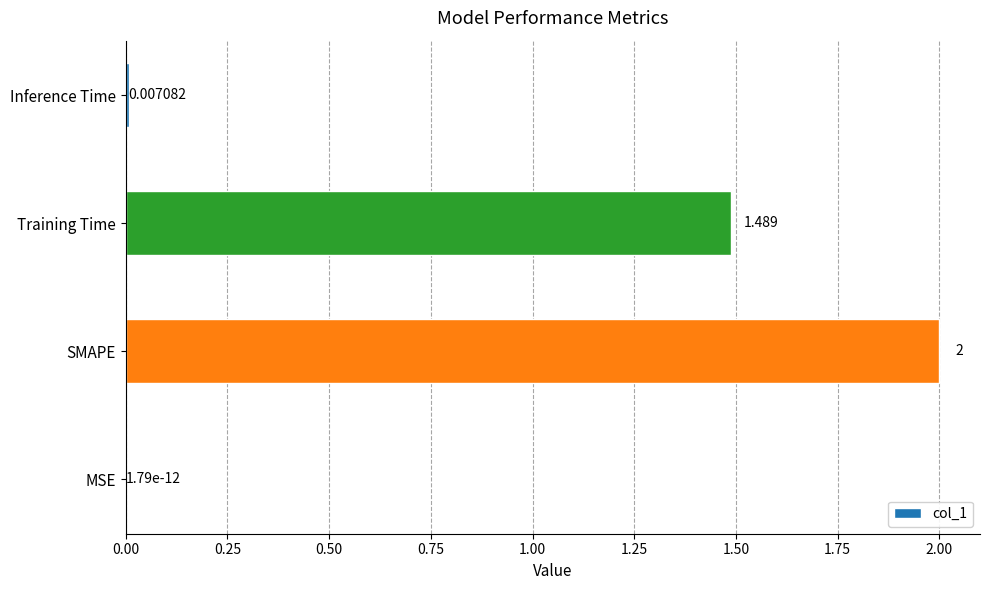

How many series are shown in this chart?

1